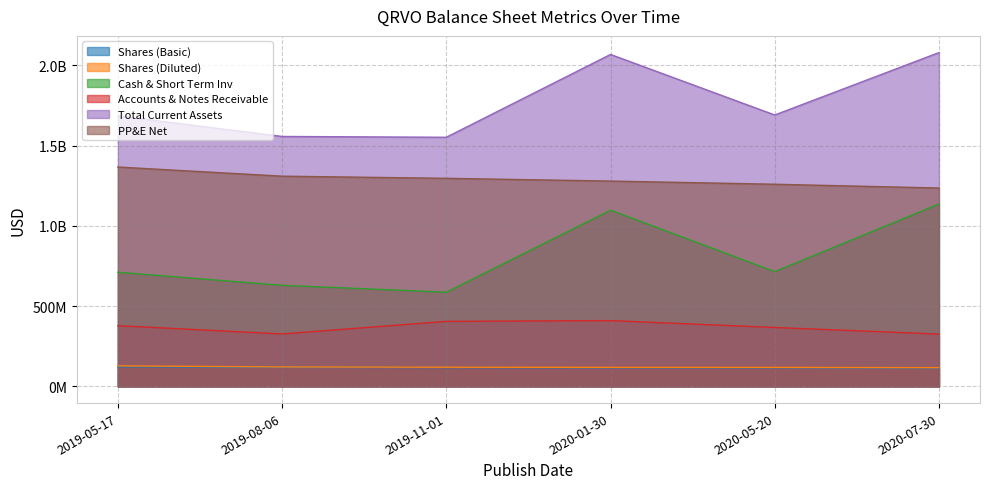

True or false: Accounts & Notes Receivable and PP&E Net cross at least once.

False